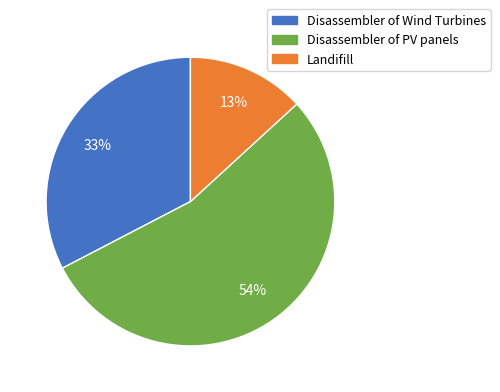

Count the number of slices in the pie.

3